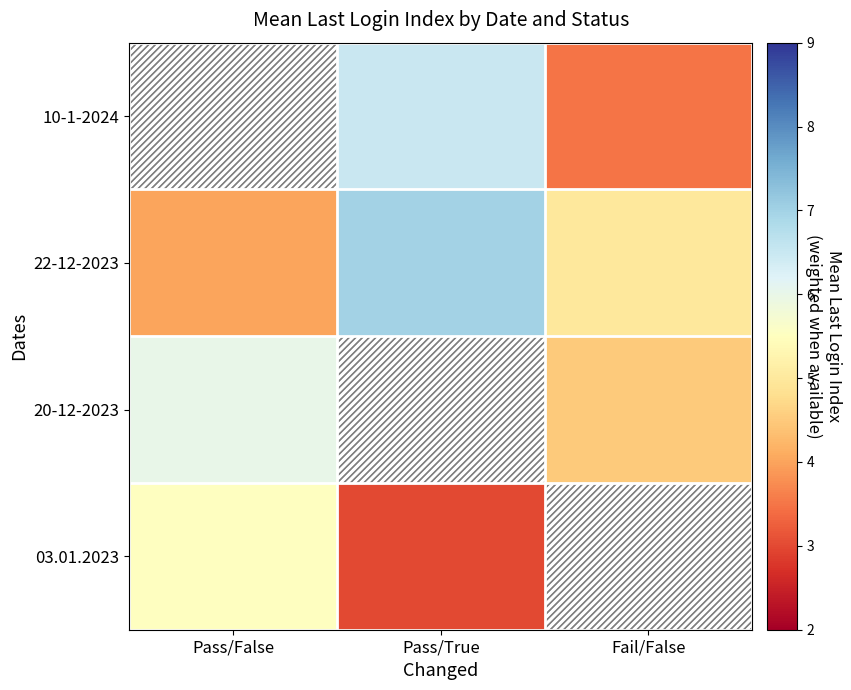

What is the maximum value shown in the chart?

7.0